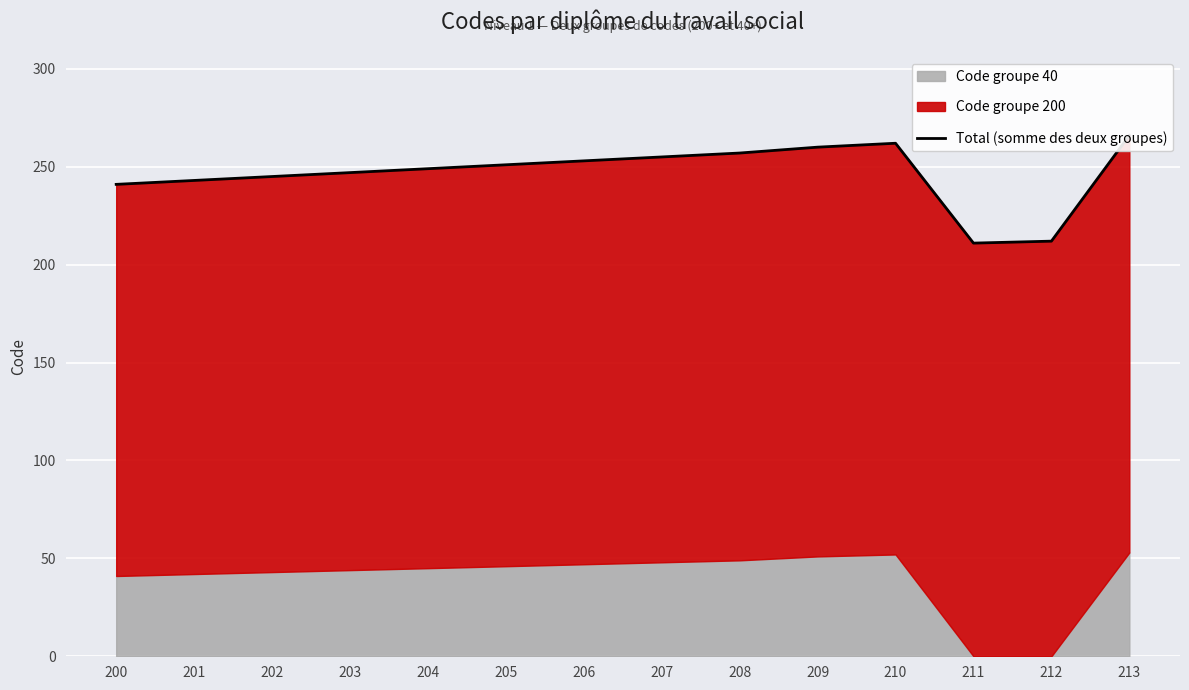

Count the number of categories in the chart.

14